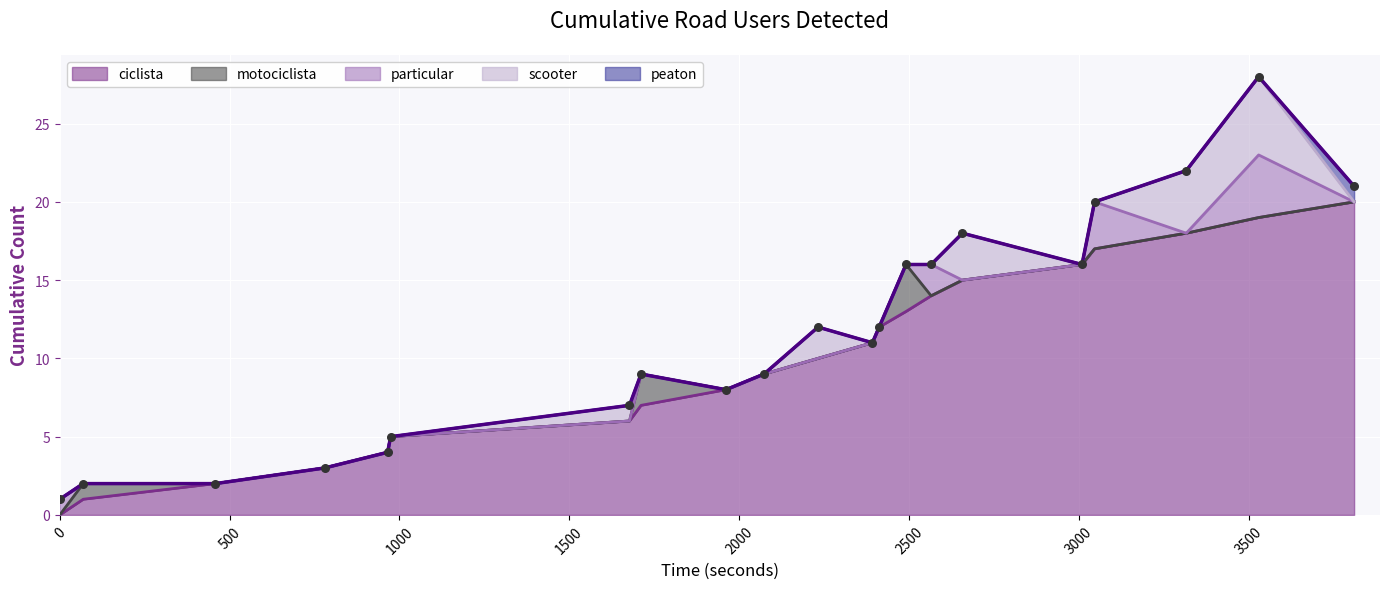

Which series contains the lowest Y value?

ciclista